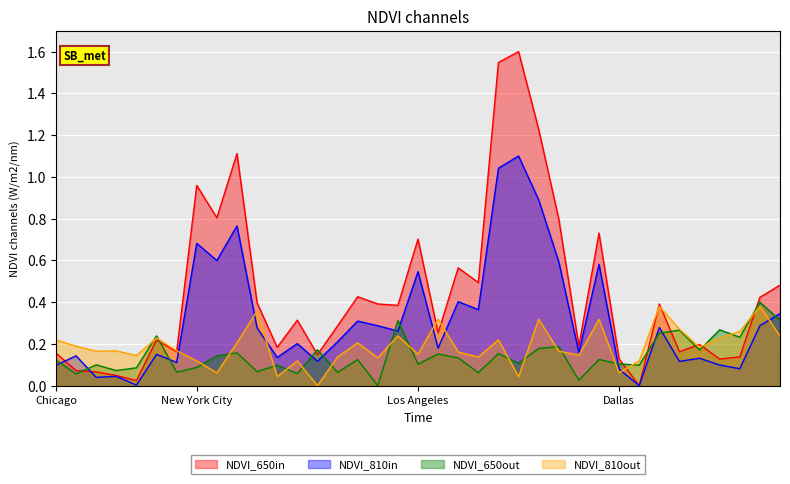

What is the greatest value displayed?

1.6